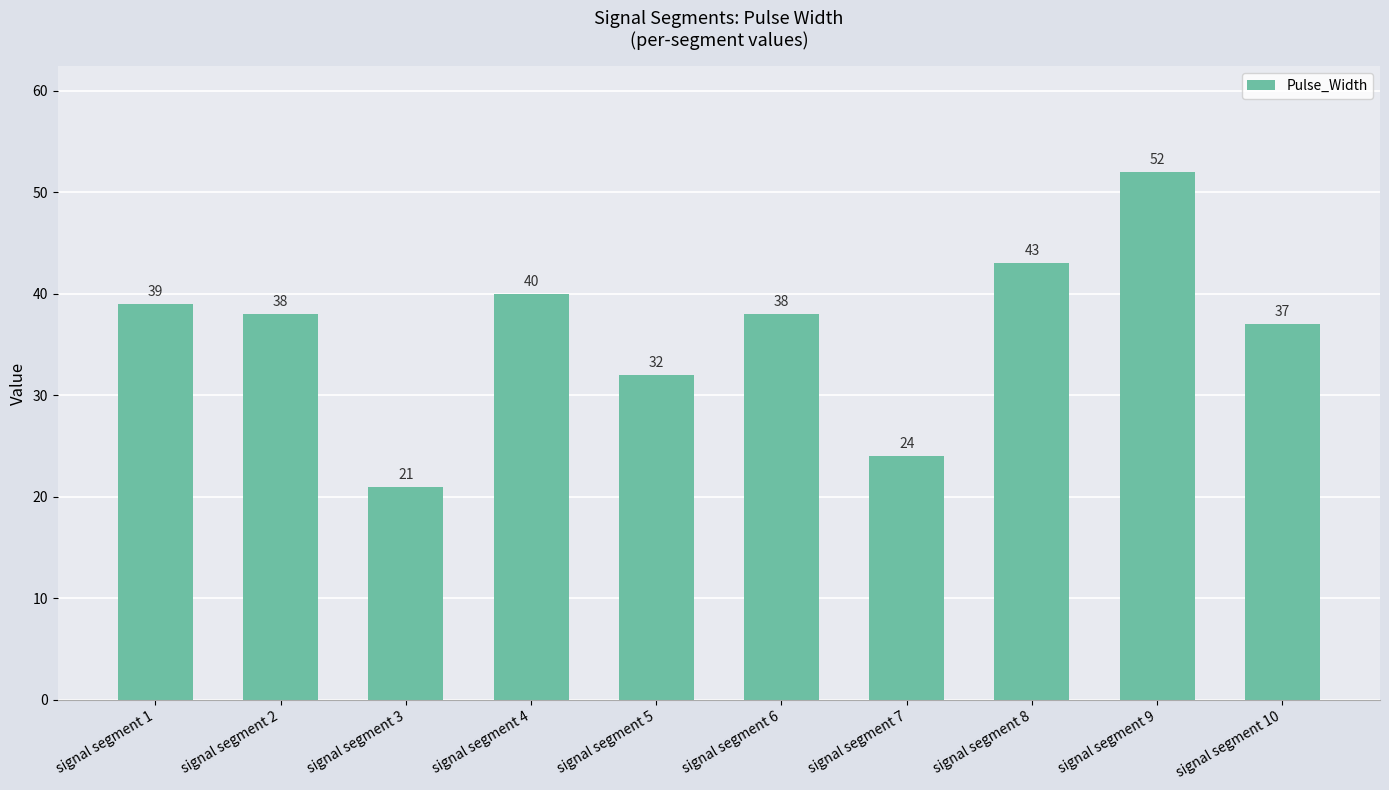

The value at signal segment 8 is 17. True or false?

False